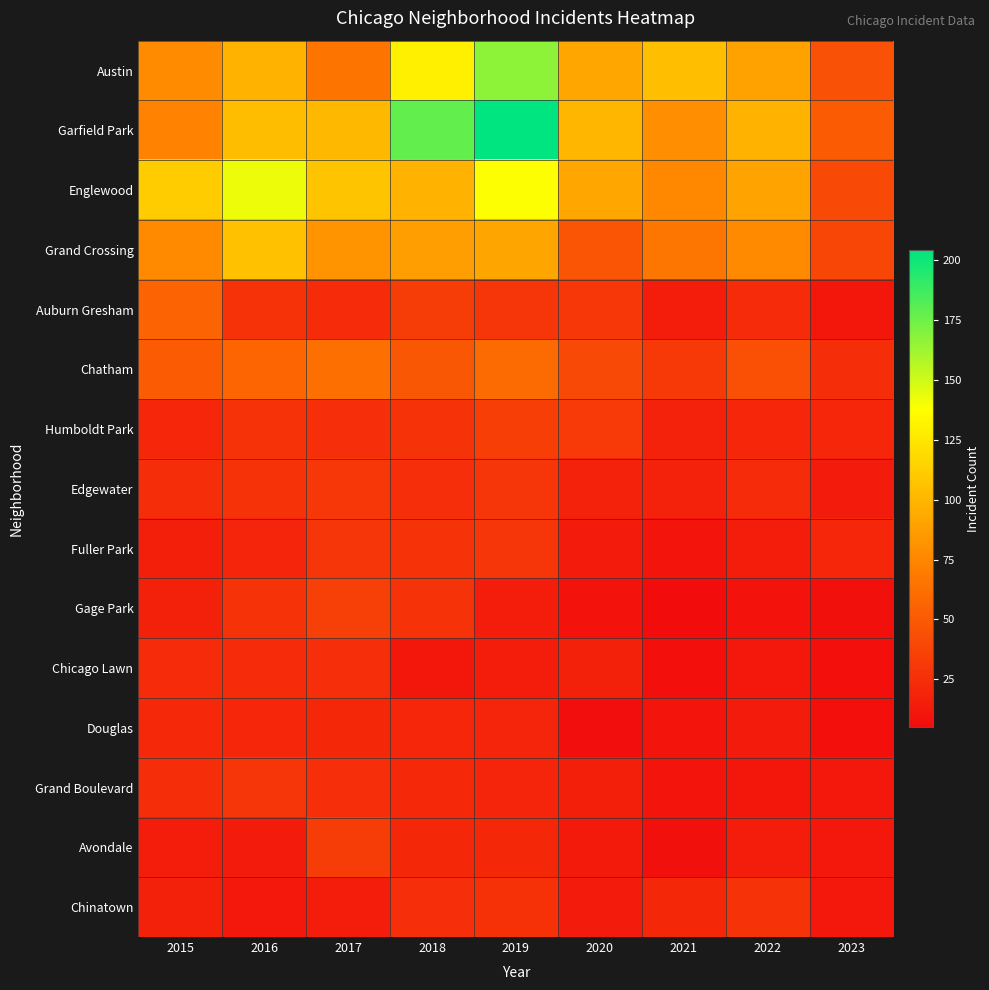

Between 2018 and 2017, which is larger?

2018